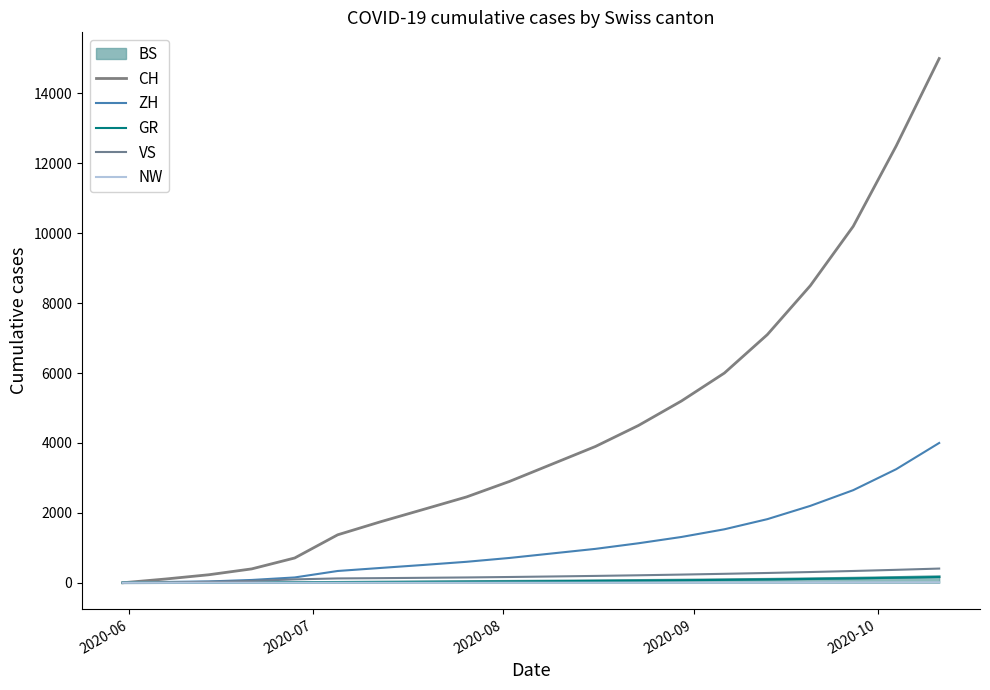

Is this an area chart (filled region under the line)?

Yes